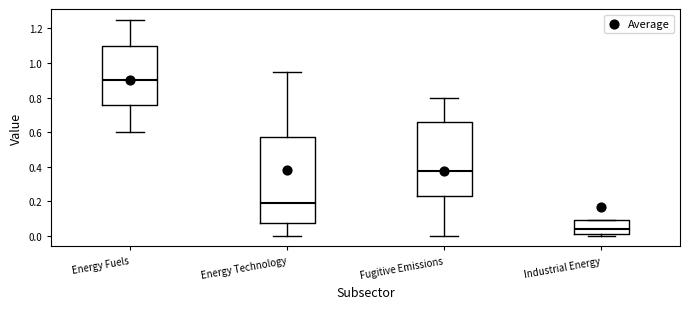

Where is the lower edge of the box for Energy Fuels on the y-axis? The values are not printed on the chart, so give them approximately, as read against the axis.

0.76